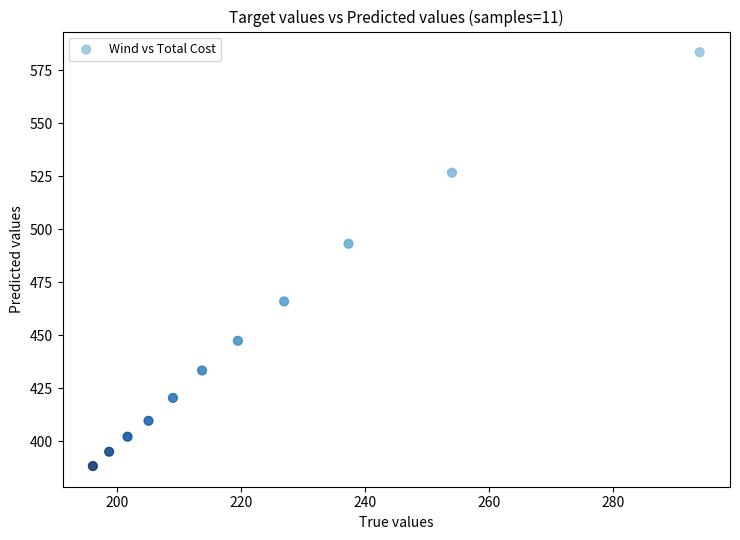

What Y value in the scatter plot is closest to 485?

493.1